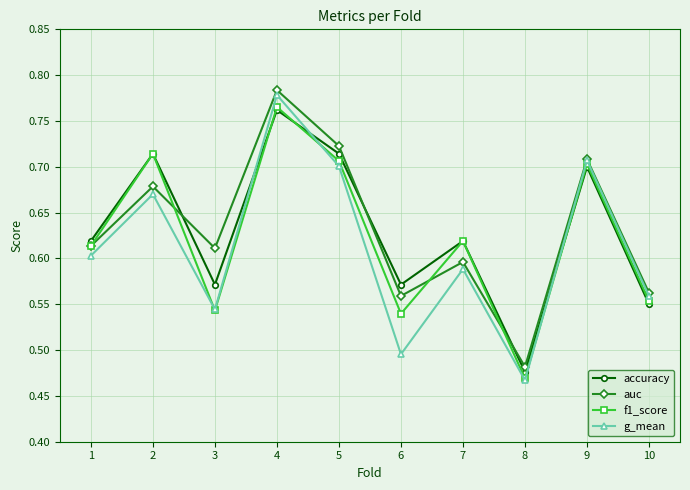

Where is f1_score nearest to the value 0?

8